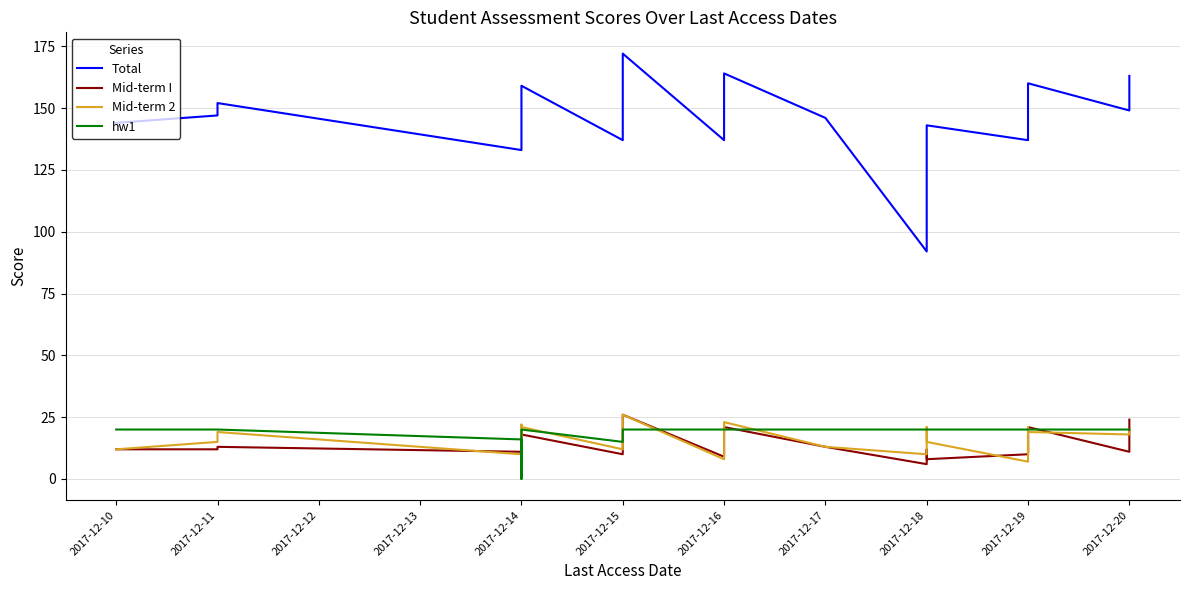

What is the approximate value of Mid-term I at 2017-12-19, to the nearest 5?

10